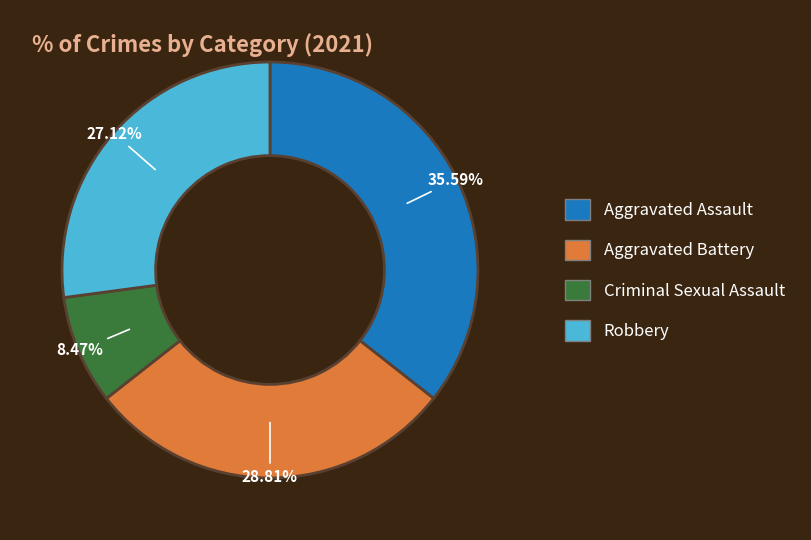

Approximately how many times larger is the value at Criminal Sexual Assault compared to Aggravated Assault?

0.2